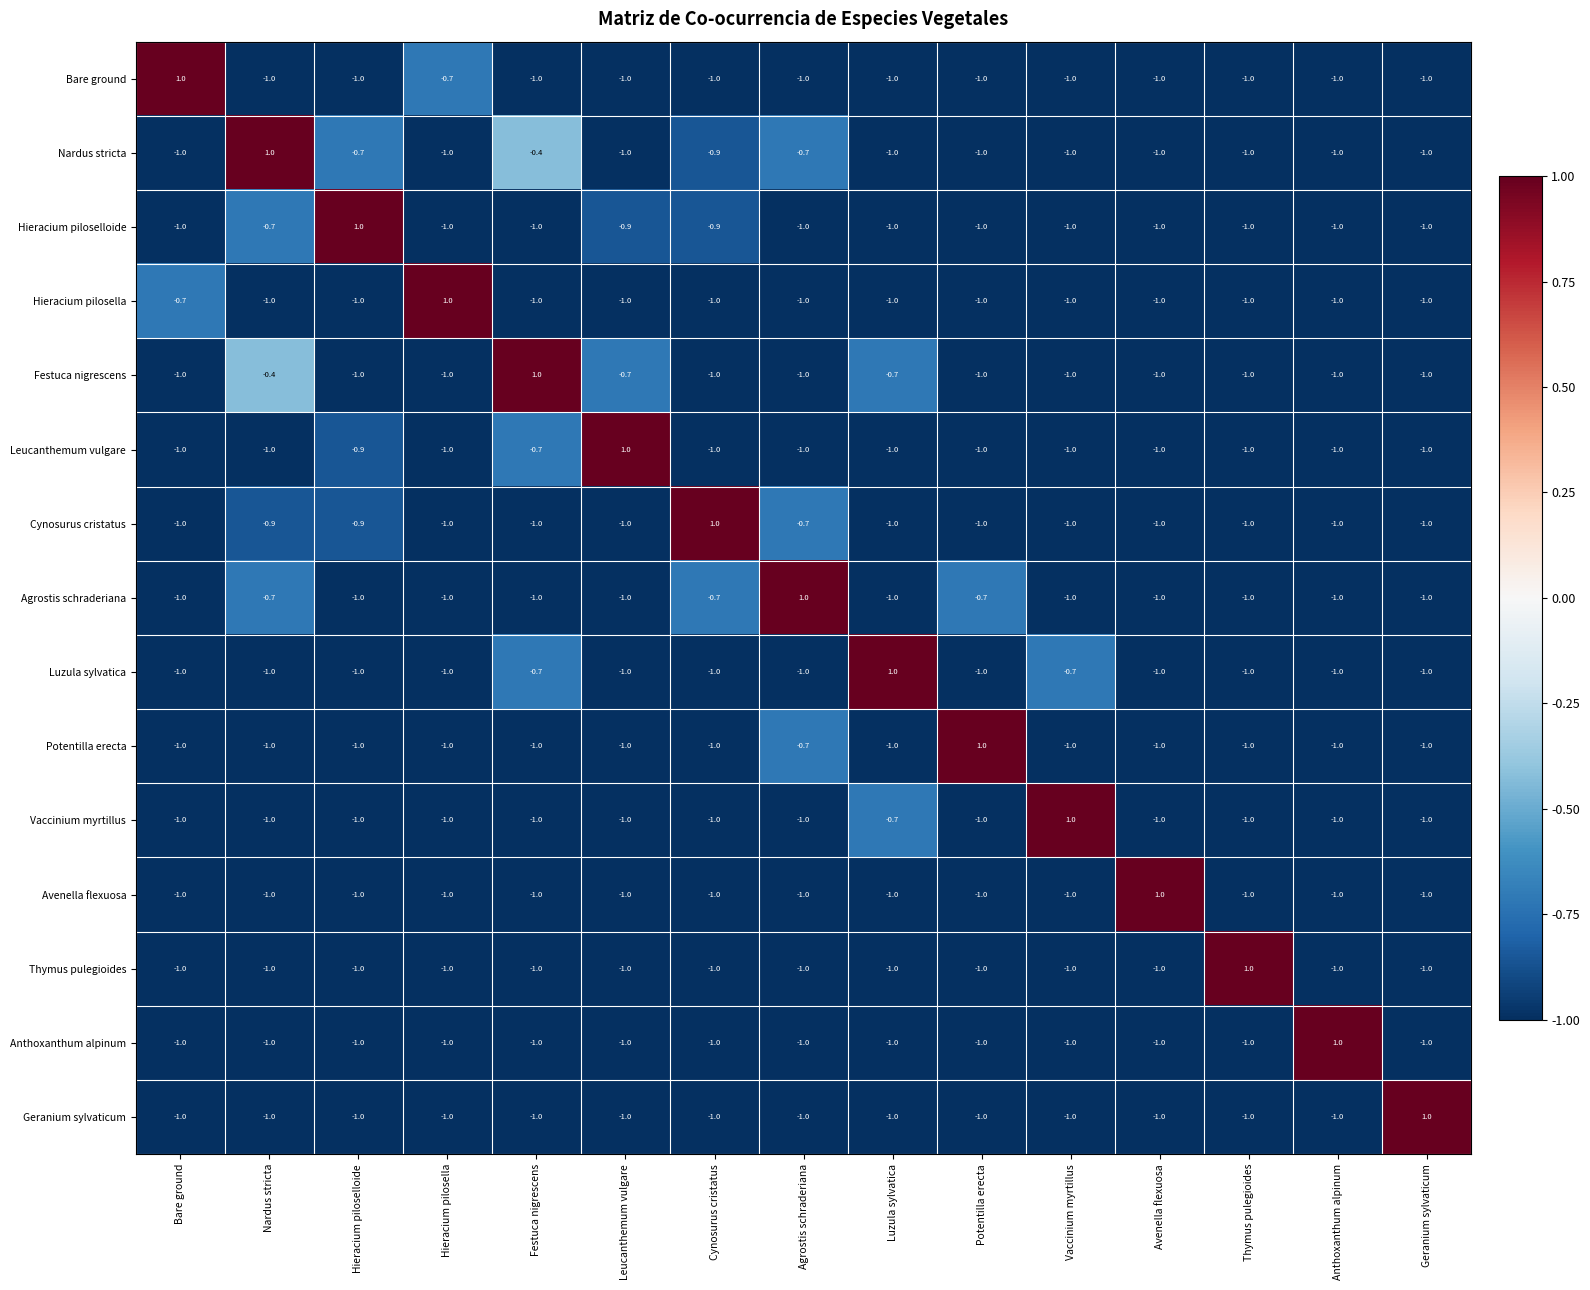

What is the lowest value of the Vaccinium myrtillus series?

-1.0